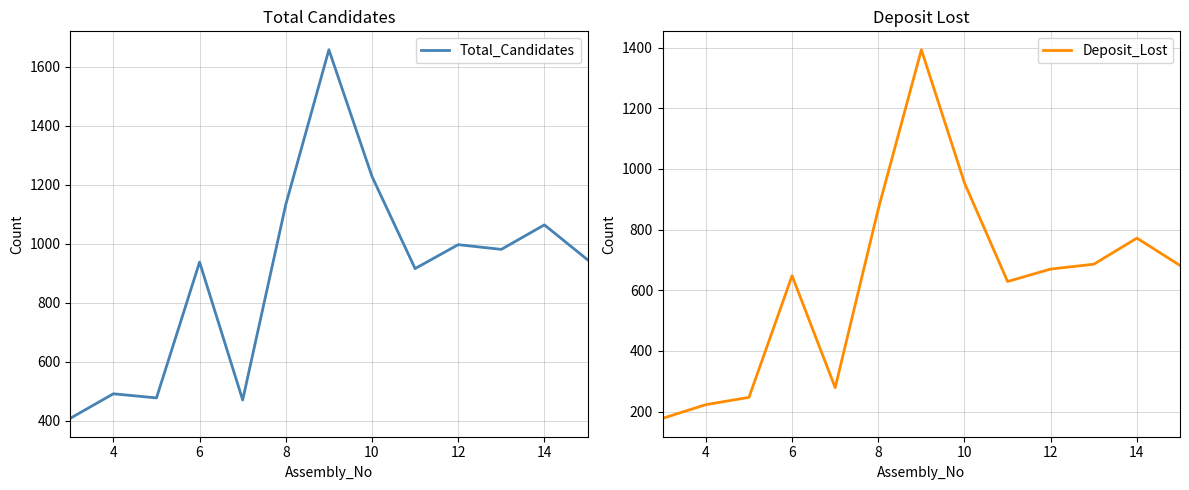

At how many categories does at least one series exceed 946?

6